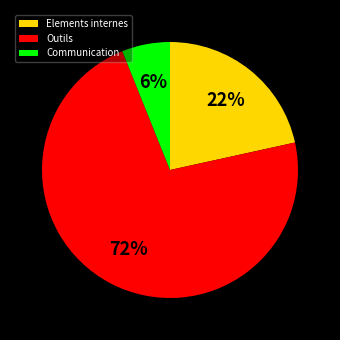

Is it true that Outils is 67% of the pie?

False